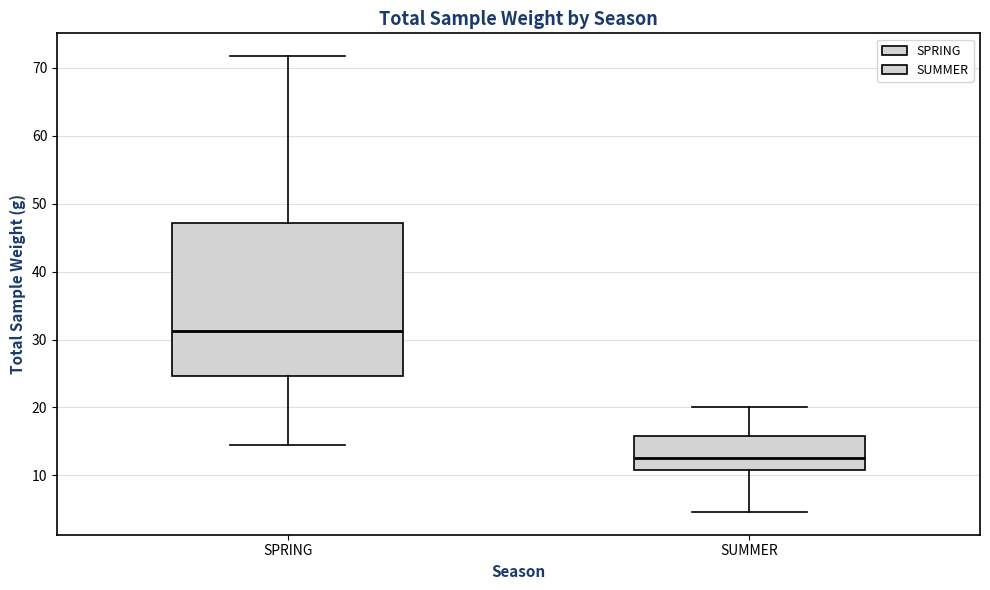

Reading left to right, transcribe this box plot: for each box, give where its median line is, the range the box spans, and where its two whiskers end, as read against the y-axis. The values are not printed on the chart, so give them approximately, as read against the axis.

SPRING: median 31, box 25 to 47, whiskers 15 to 72
SUMMER: median 13, box 11 to 16, whiskers 5 to 20